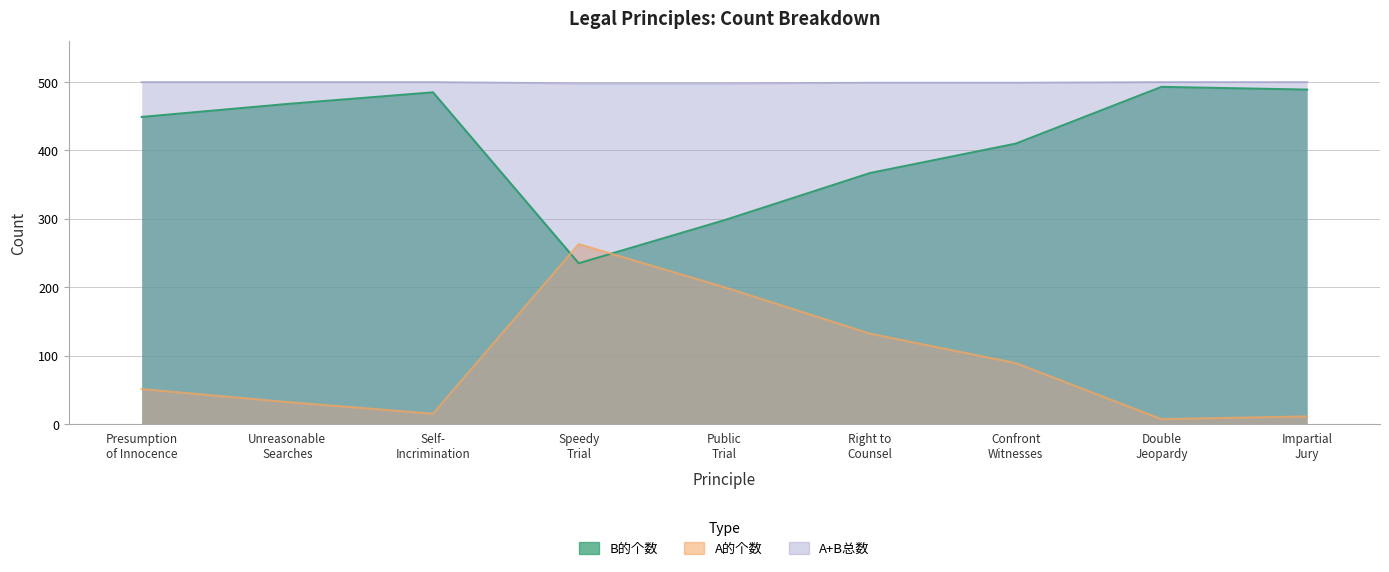

What is the difference between the maximum and second lowest values in the A的个数 series?

252